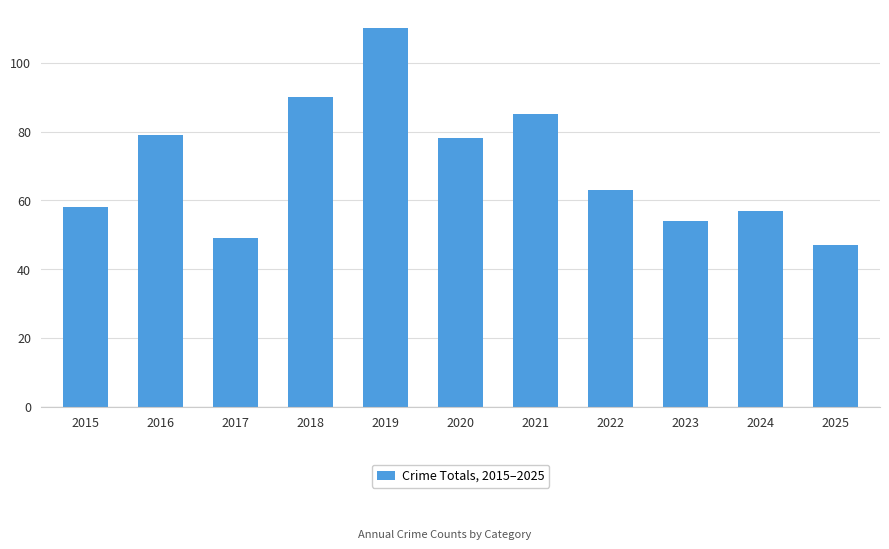

What is the difference between the values at 2022 and 2019?

47